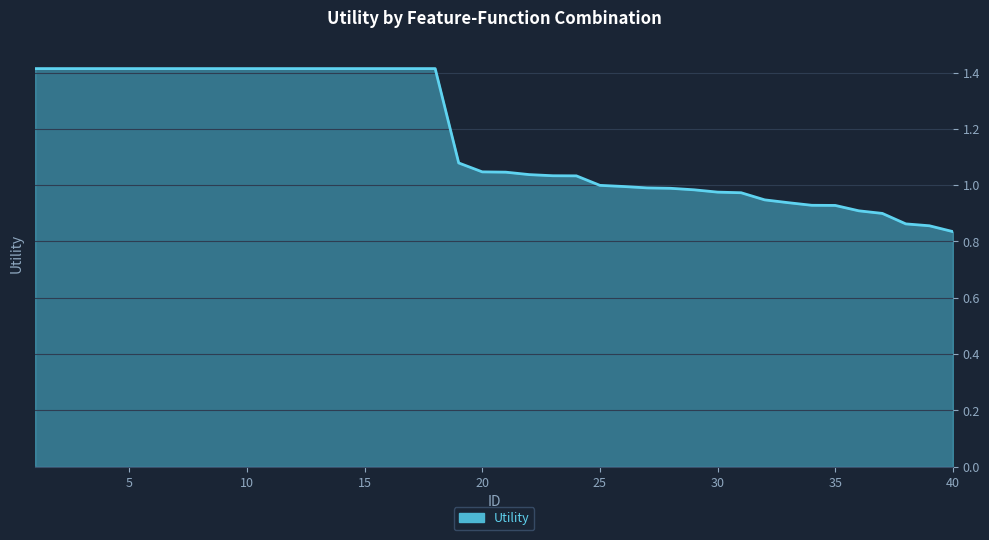

What is the difference between the maximum and minimum values?

0.6